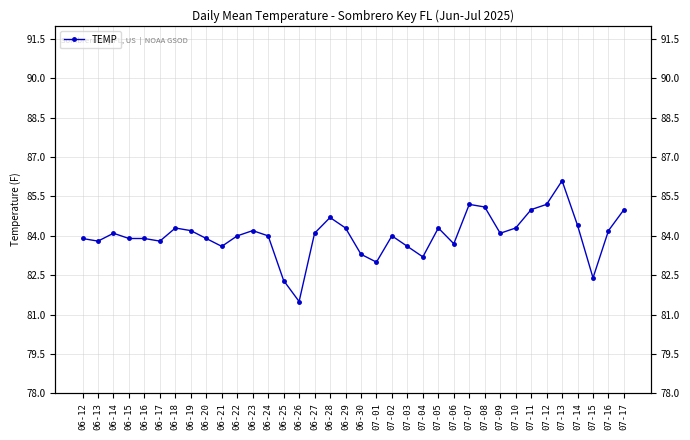

Does the chart display data point markers on the line(s)?

Yes